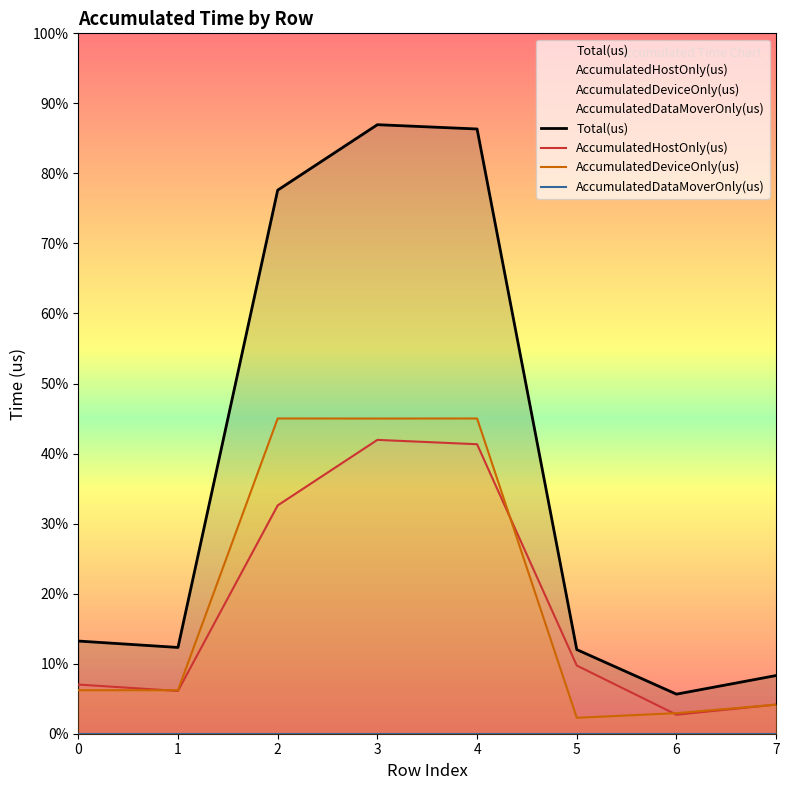

How many lines are shown in the chart?

4